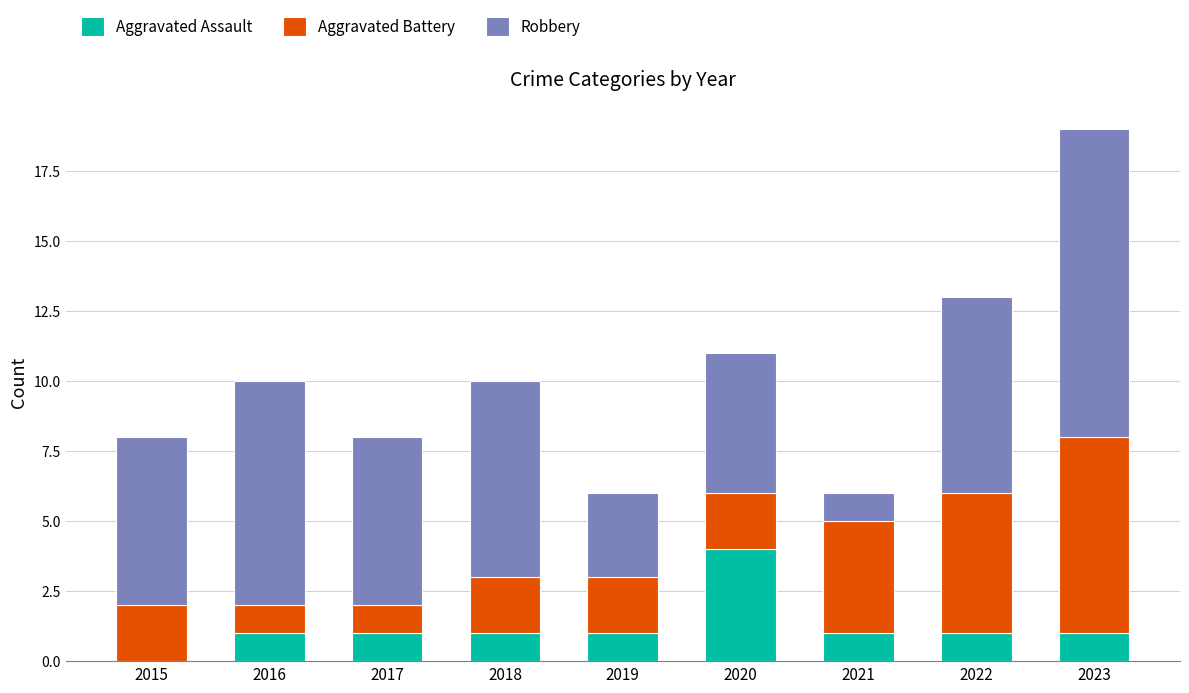

Reading right to left, list the values for the Aggravated Assault series.

2023=1	2022=1	2021=1	2020=4	2019=1	2018=1	2017=1	2016=1	2015=0